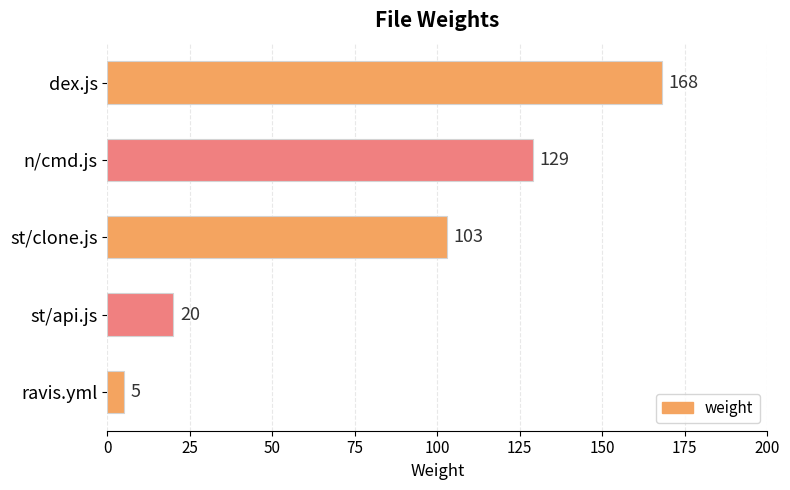

Reading top to bottom, extract all data points from this chart.

168	129	103	20	5